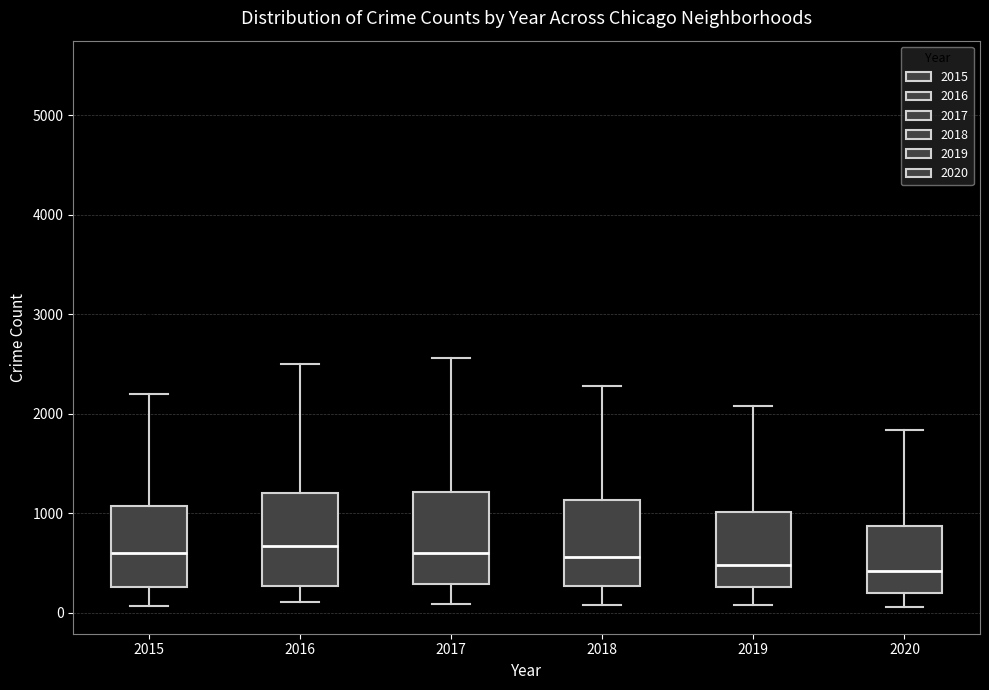

Where is the lower edge of the box at x = 2019 on the y-axis? The values are not printed on the chart, so give them approximately, as read against the axis.

300